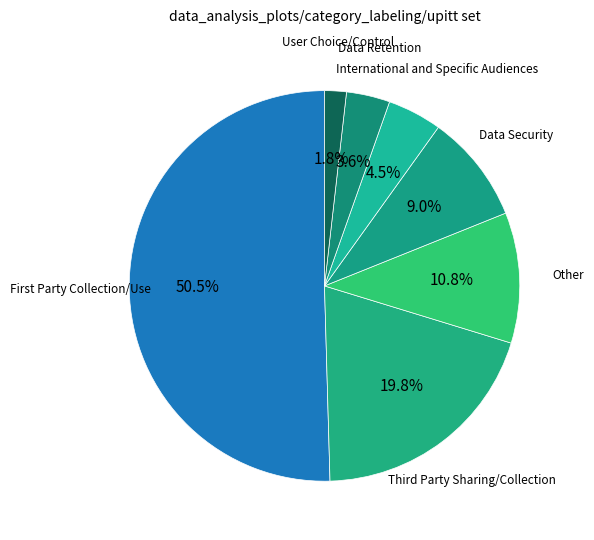

Rank the categories by value from highest to lowest.

First Party Collection/Use, Third Party Sharing/Collection, Other, Data Security, International and Specific Audiences, Data Retention, User Choice/Control